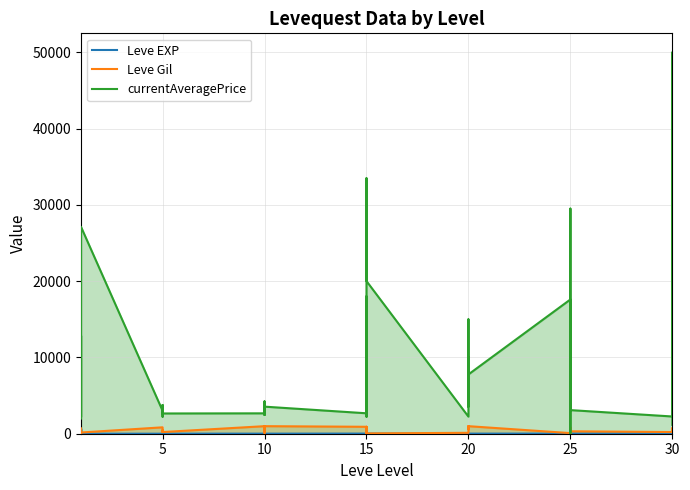

True or false: Leve EXP has more than 1 points higher than both neighbors.

True